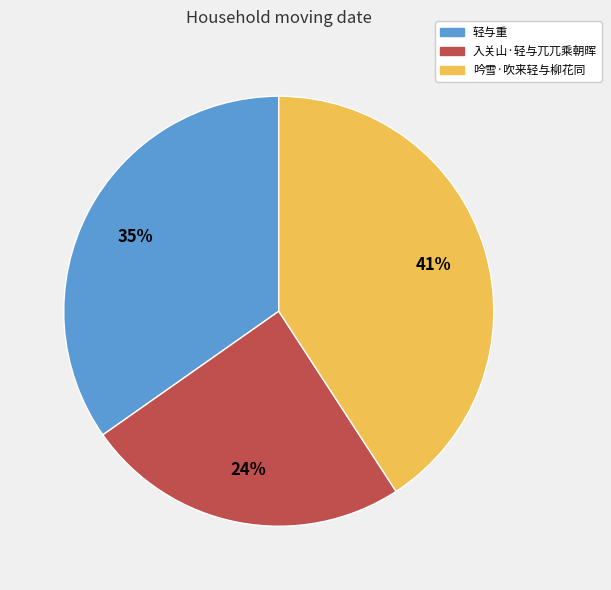

Does 轻与重 account for over 50% of the chart?

No